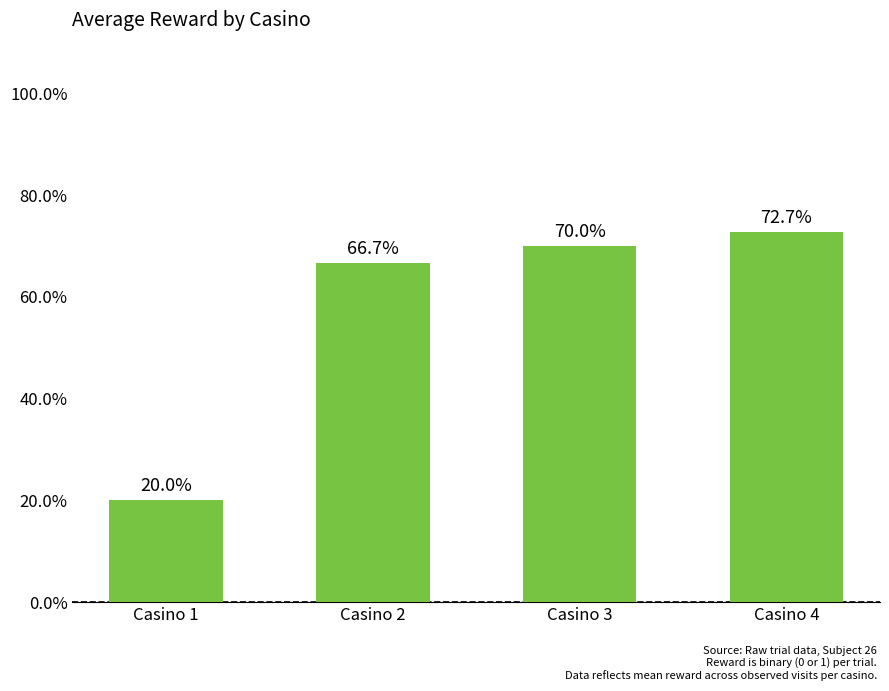

Does the chart contain any negative values?

No